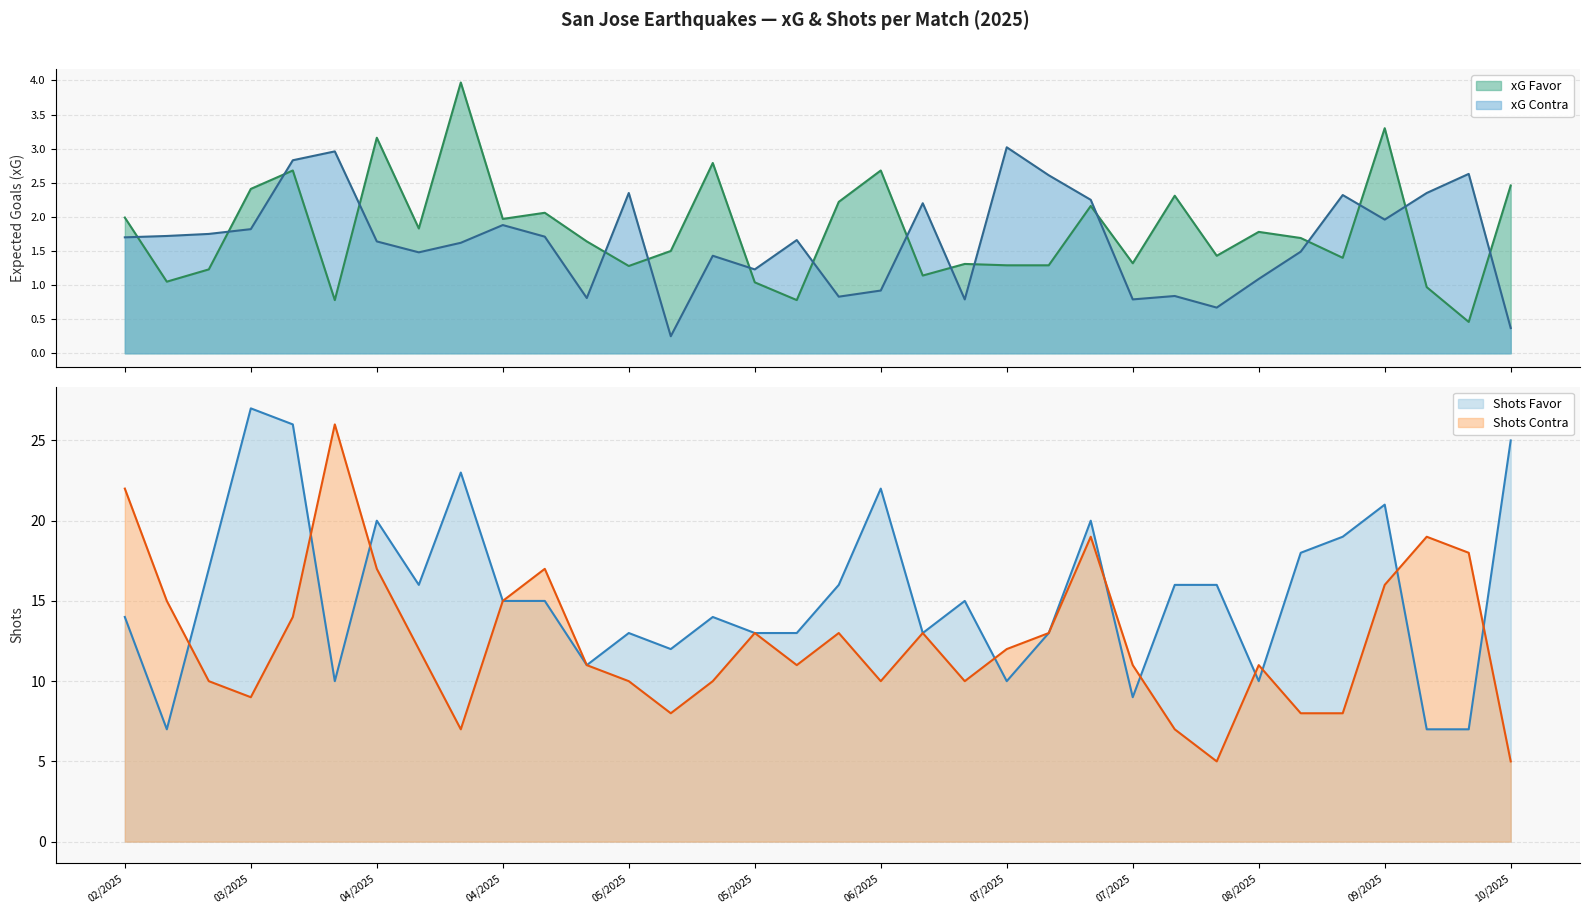

What is the lowest value of the xG Favor series?

0.5